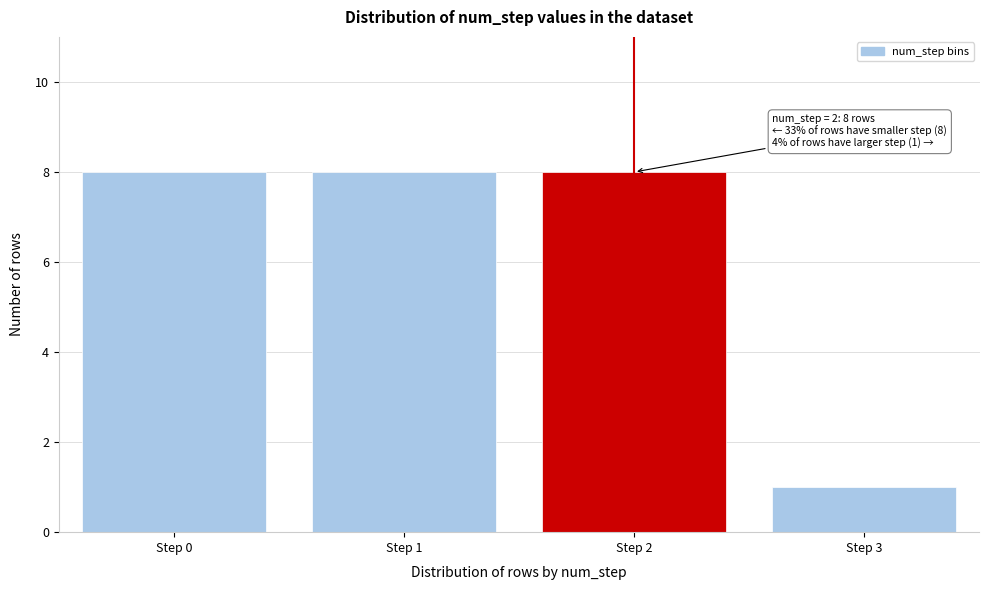

Reading right to left, what are all the values shown in this chart?

Step 3=1	Step 2=8	Step 1=8	Step 0=8